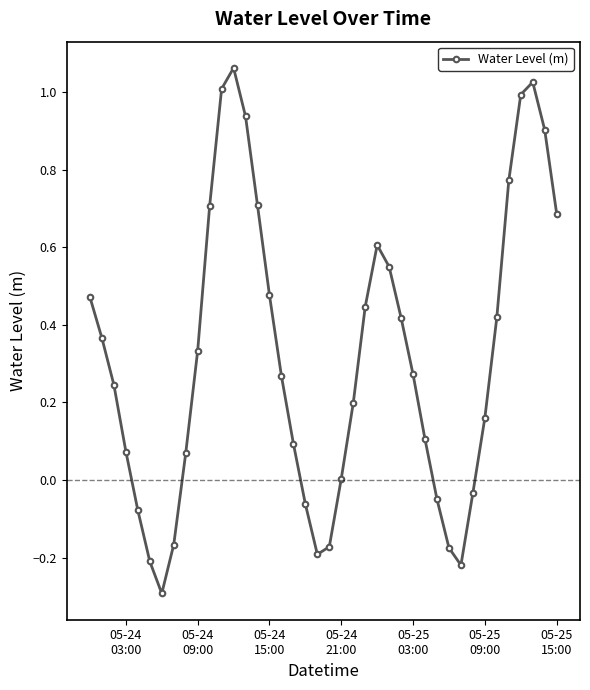

What is the smallest value displayed?

-0.3